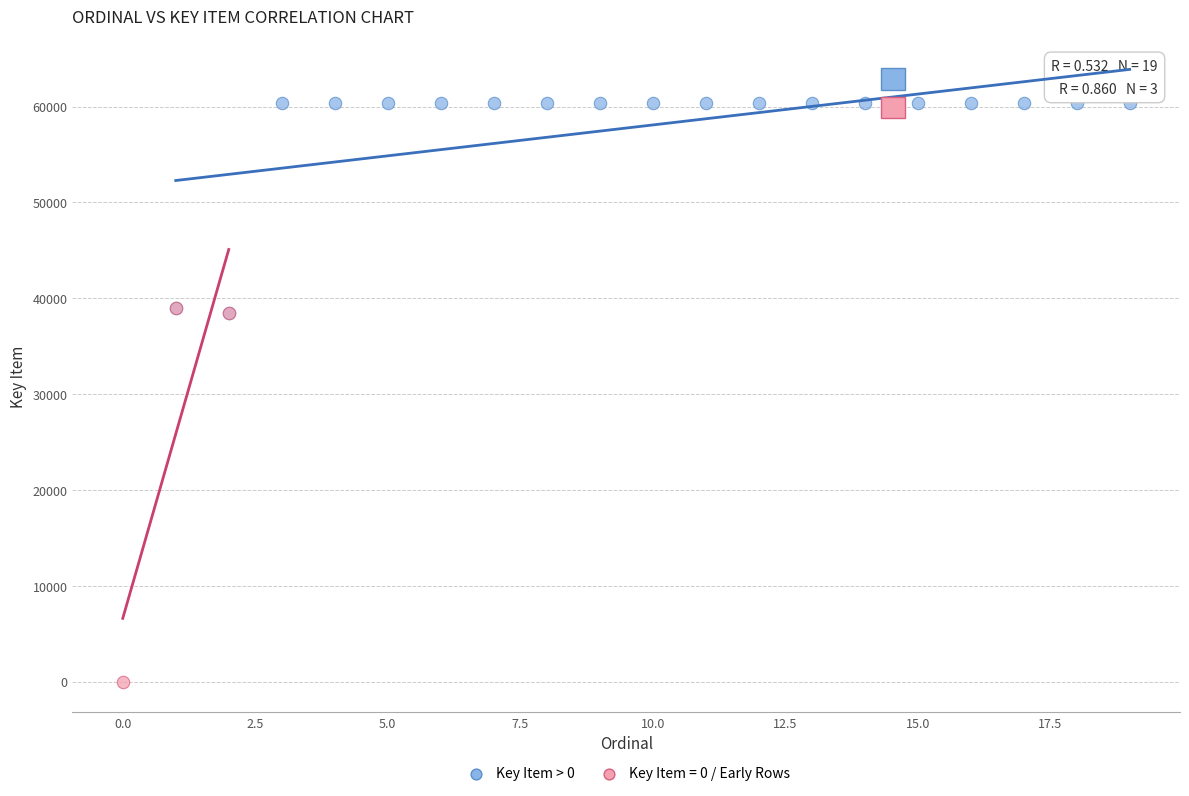

Which series has the largest Y range (max minus min)?

Key Item = 0 / Early Rows